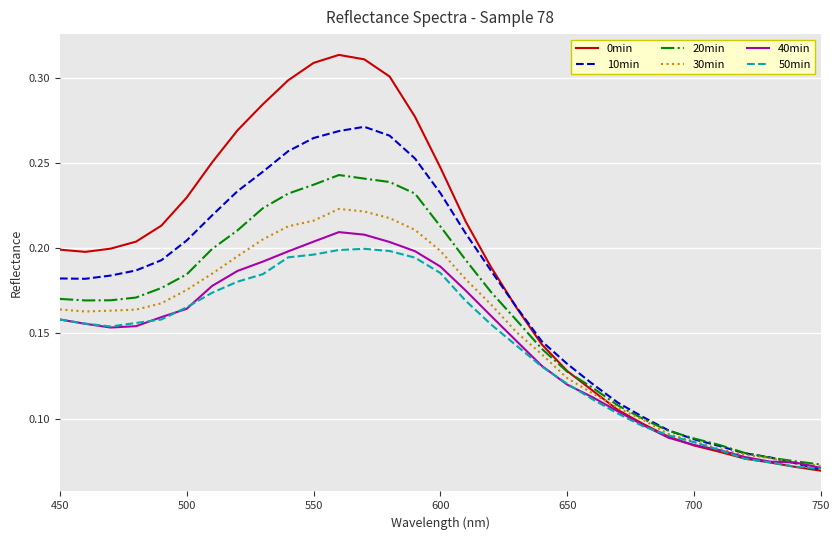

Does the chart have visible grid lines?

Yes